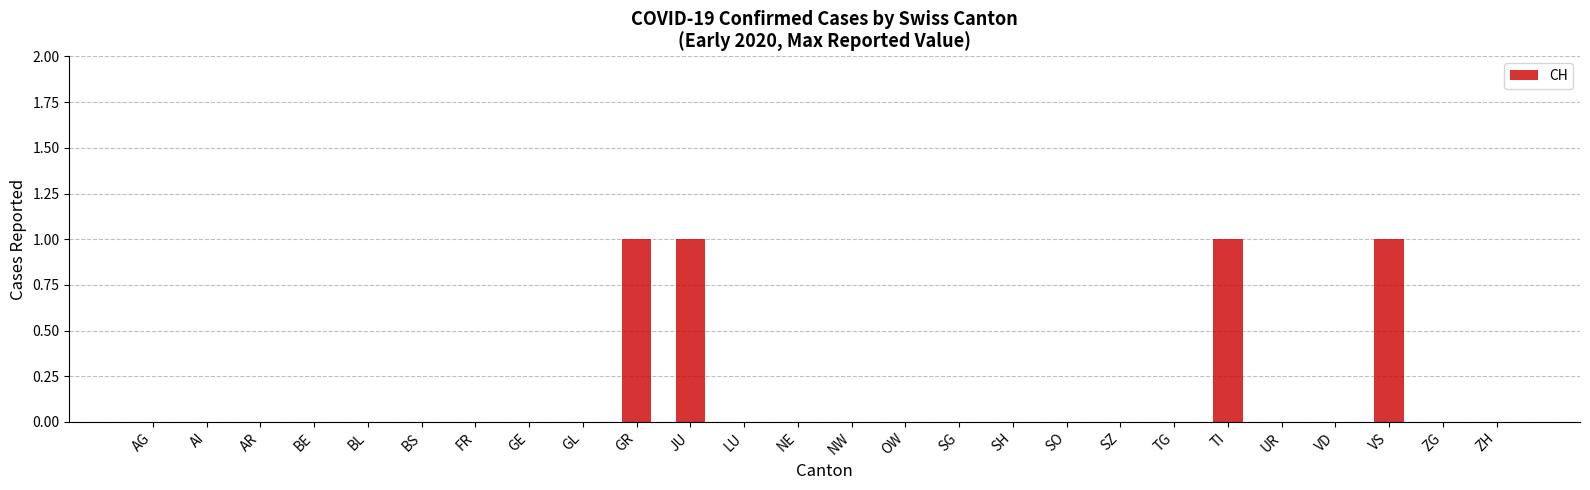

The chart shows a value of -1 at GE. True or false?

False